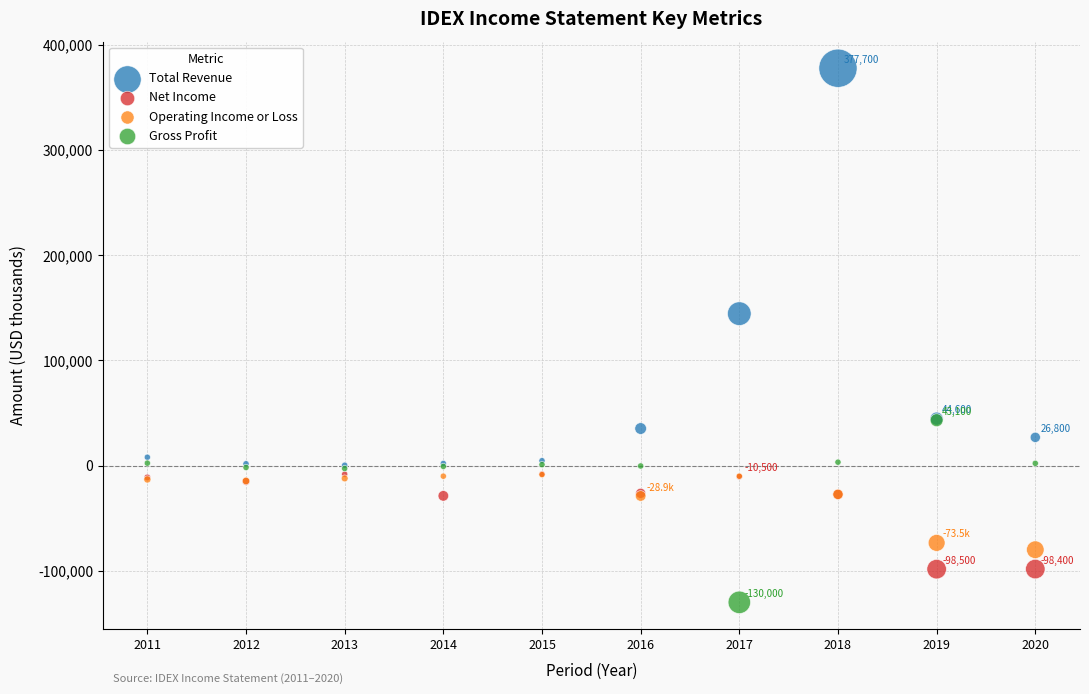

Which series reaches the minimum Y coordinate?

Gross Profit